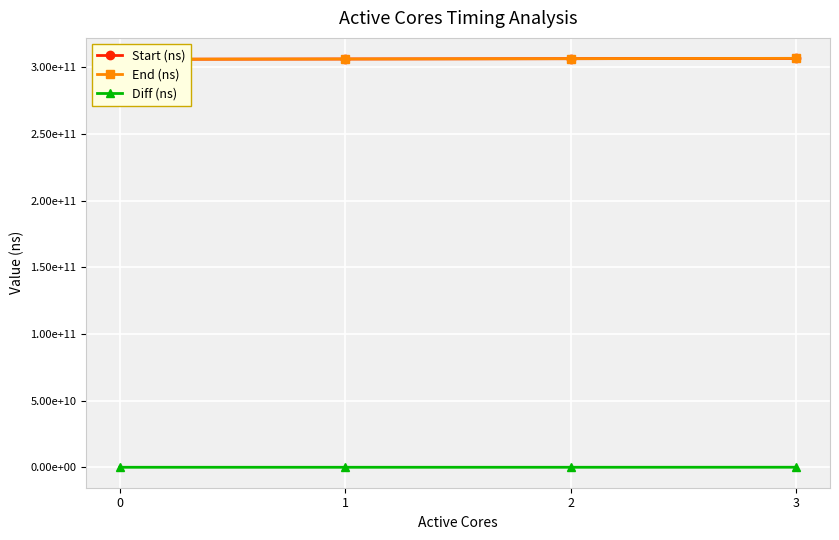

What is the difference between the maximum and minimum values in the End (ns) series?

691523275